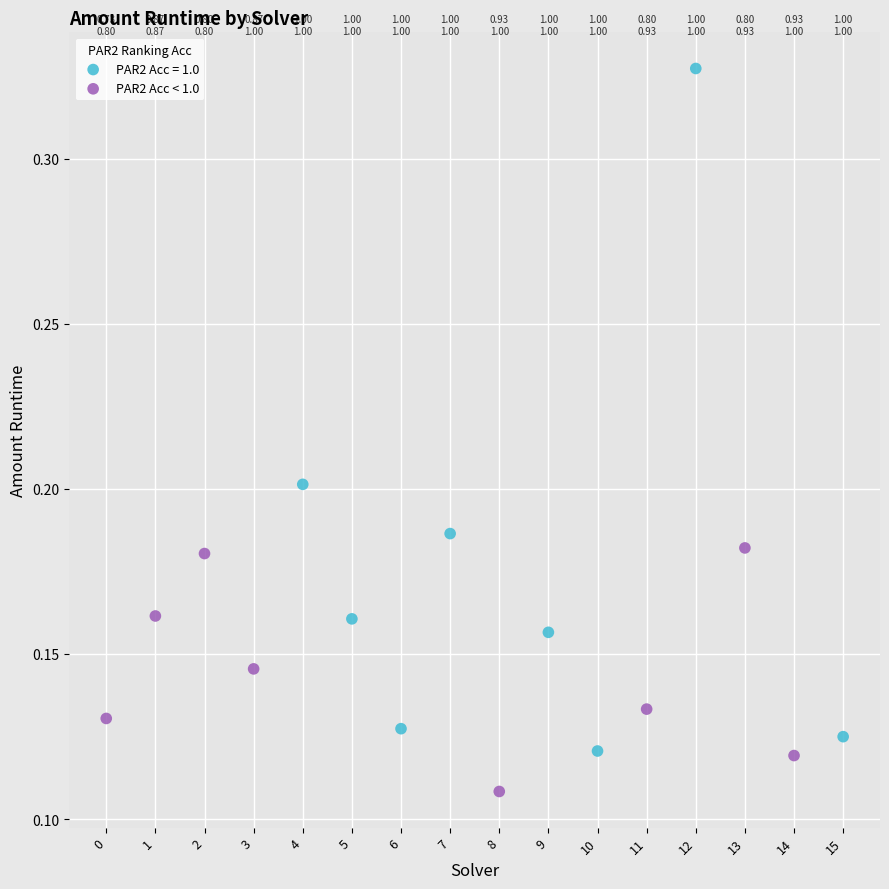

Which series reaches the maximum Y coordinate?

PAR2 Acc = 1.0